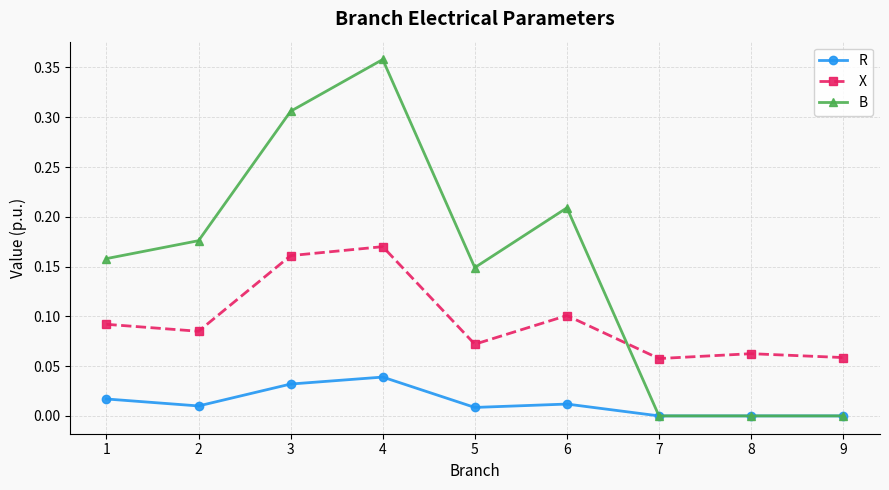

True or false: R and X intersect in this chart.

False